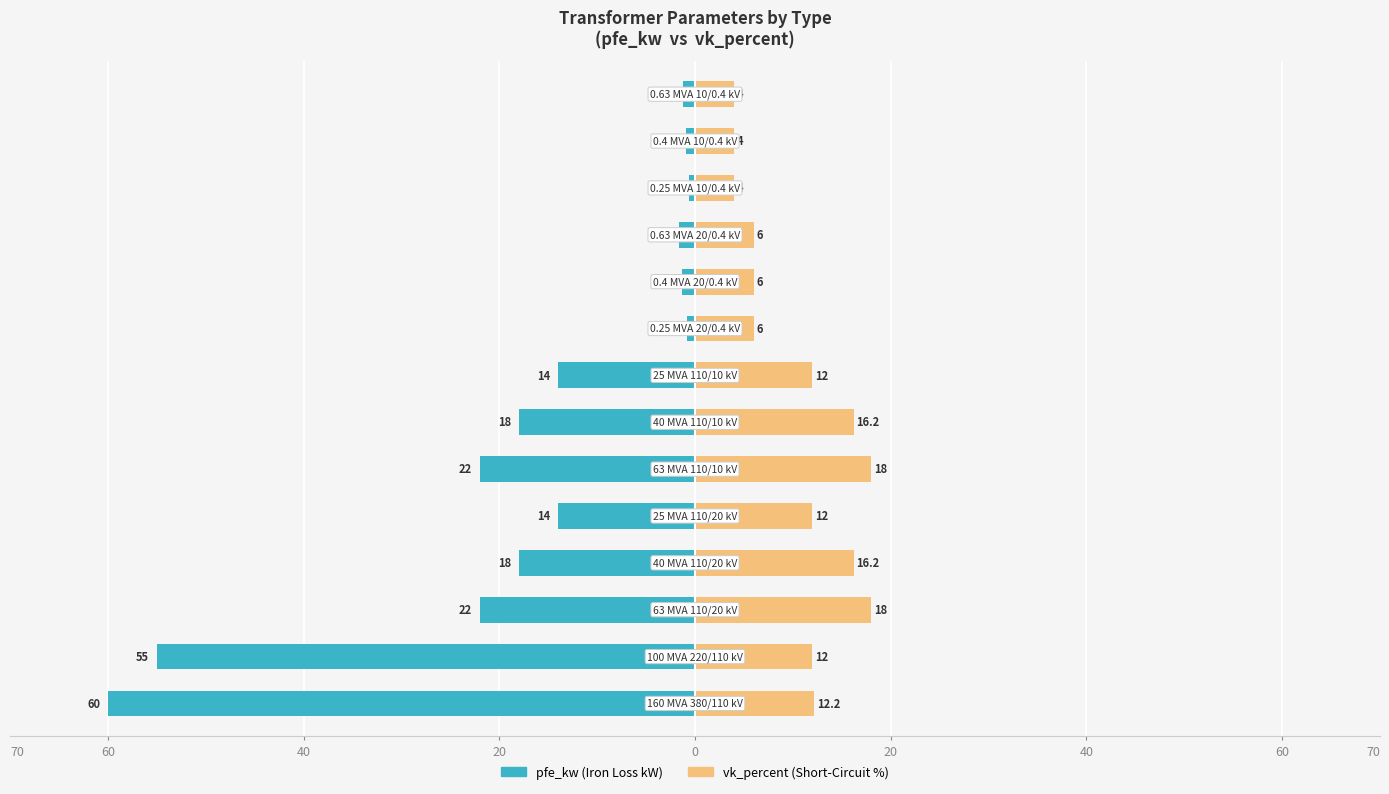

Which has a higher value, 20 or 40?

20